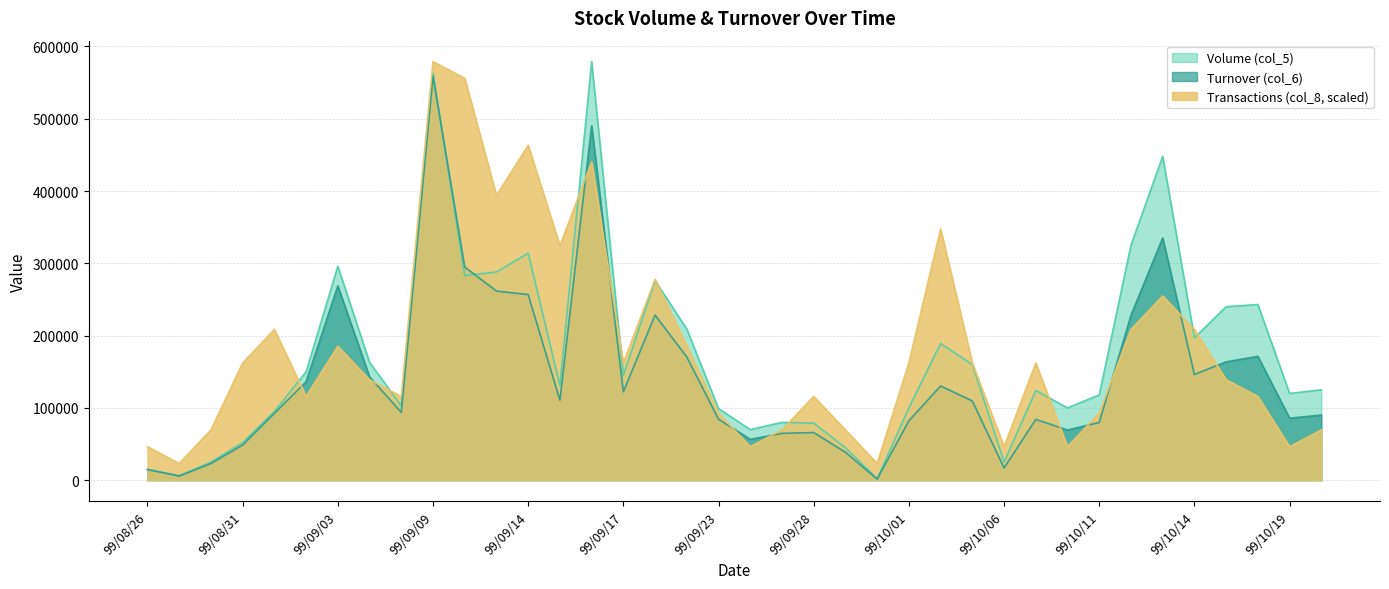

Is it true that Turnover (col_6) equals 64800.0 at 99/09/27?

True